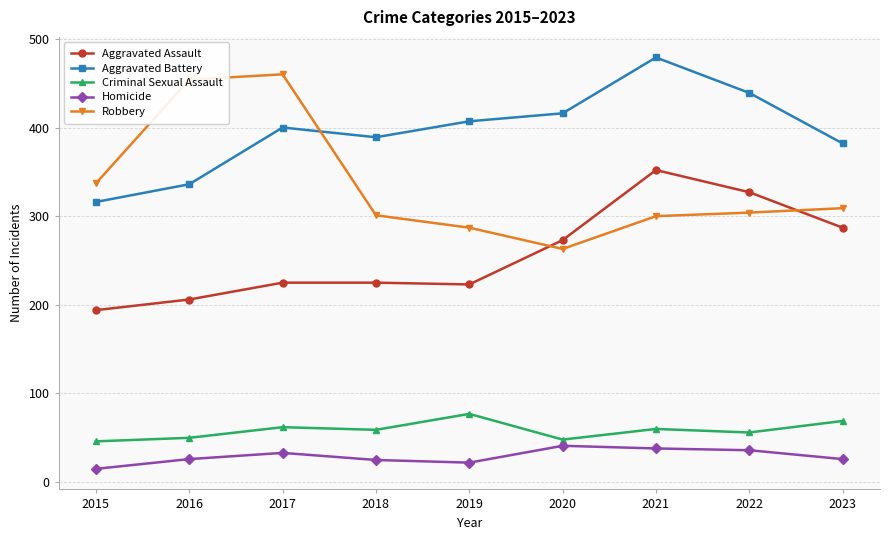

True or false: Robbery and Criminal Sexual Assault intersect in this chart.

False